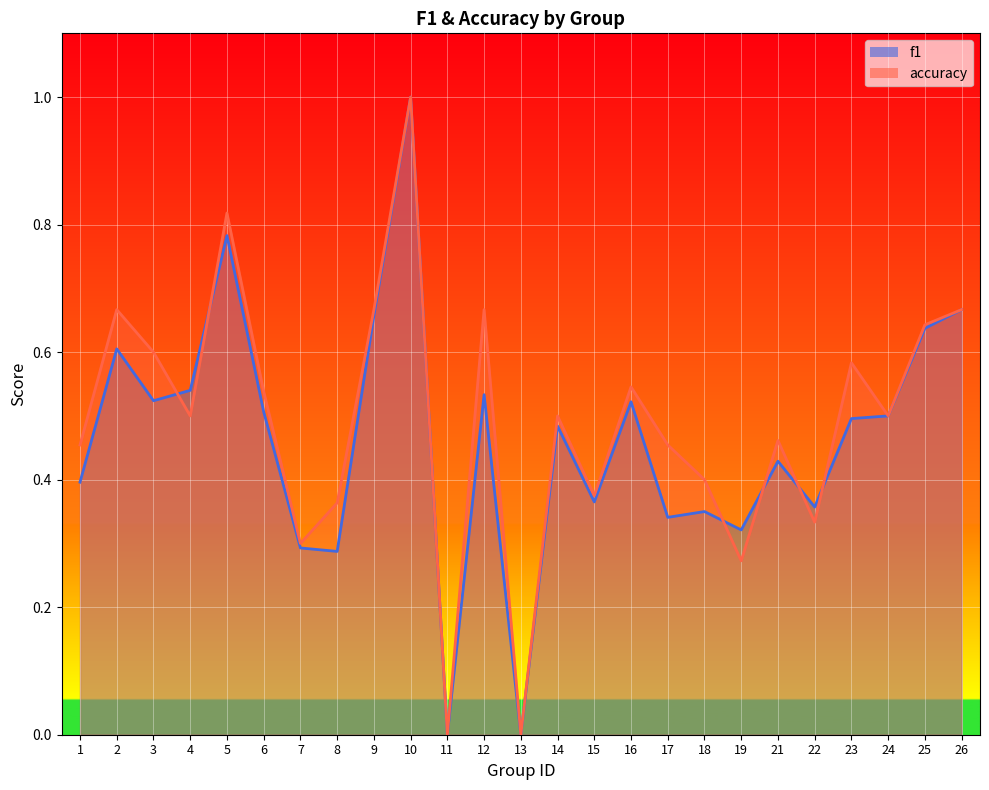

Is it true that accuracy equals 0.4 at 18?

True